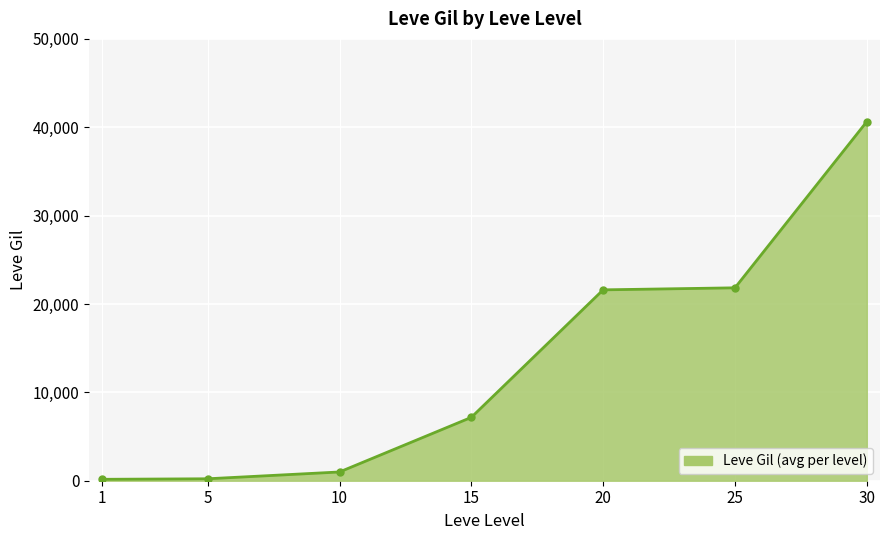

What is the sum of all values?

92610